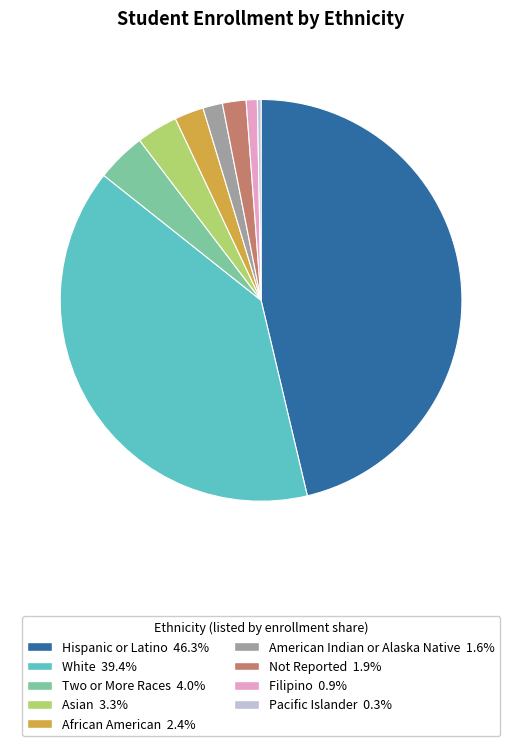

Is there any slice that represents more than half of the pie?

No